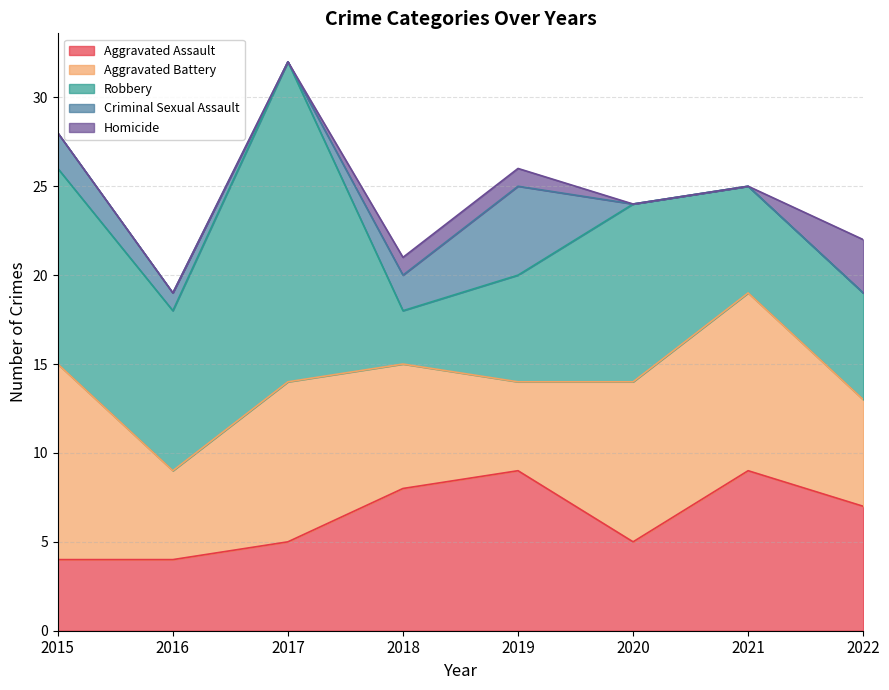

List the labels in order of Criminal Sexual Assault value, smallest first.

2017, 2020, 2021, 2022, 2016, 2015, 2018, 2019